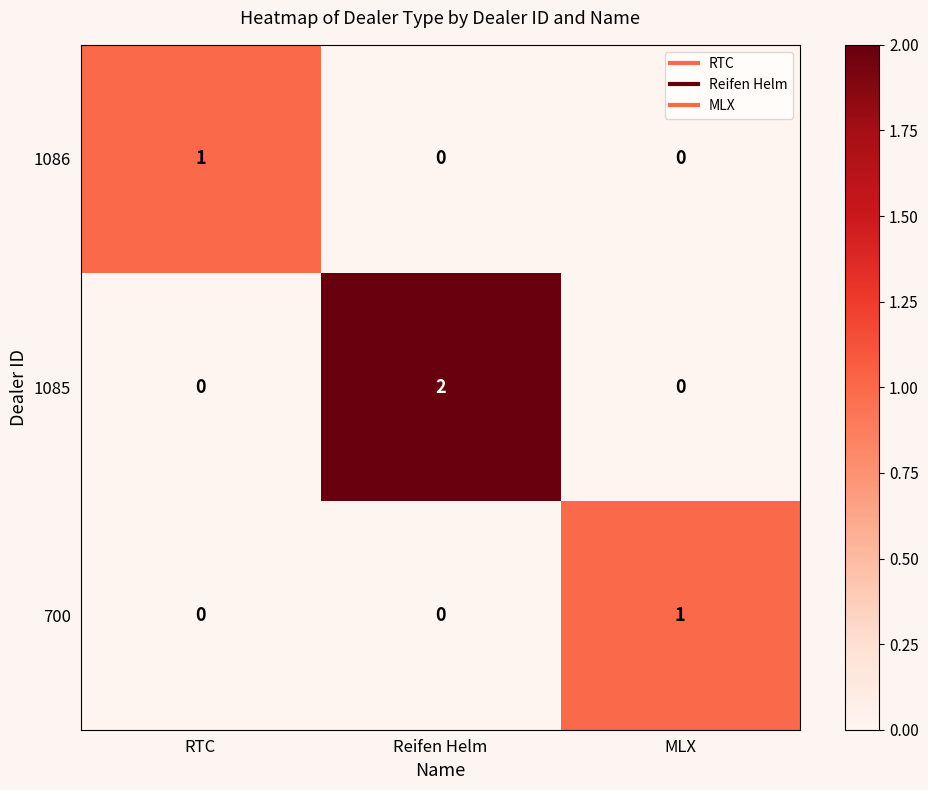

At which label does 1085 reach its peak?

Reifen Helm